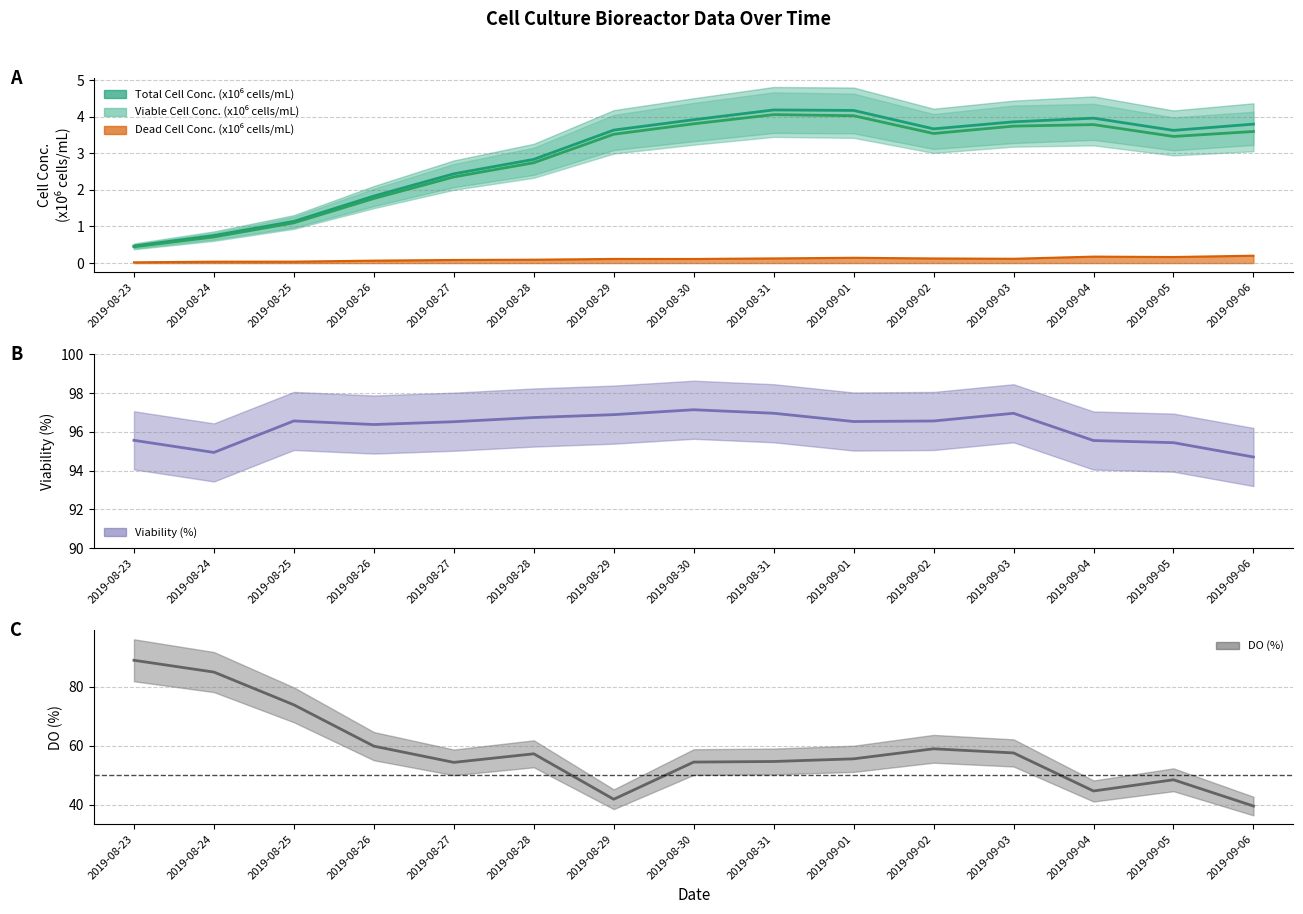

What is the difference between the maximum and minimum values in the DO (%) series?

49.4